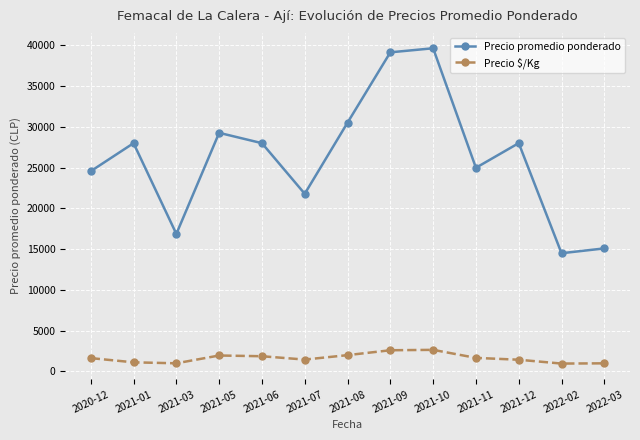

At 2021-09, list the series in order from largest to smallest.

Precio promedio ponderado, Precio $/Kg